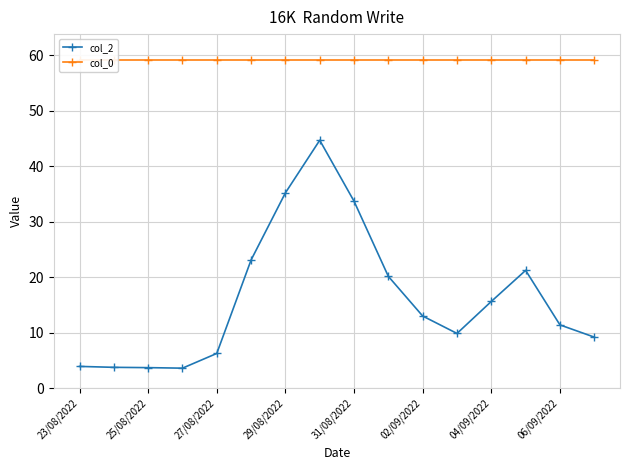

The value of col_2 at 04/09/2022 is 6.8. True or false?

False